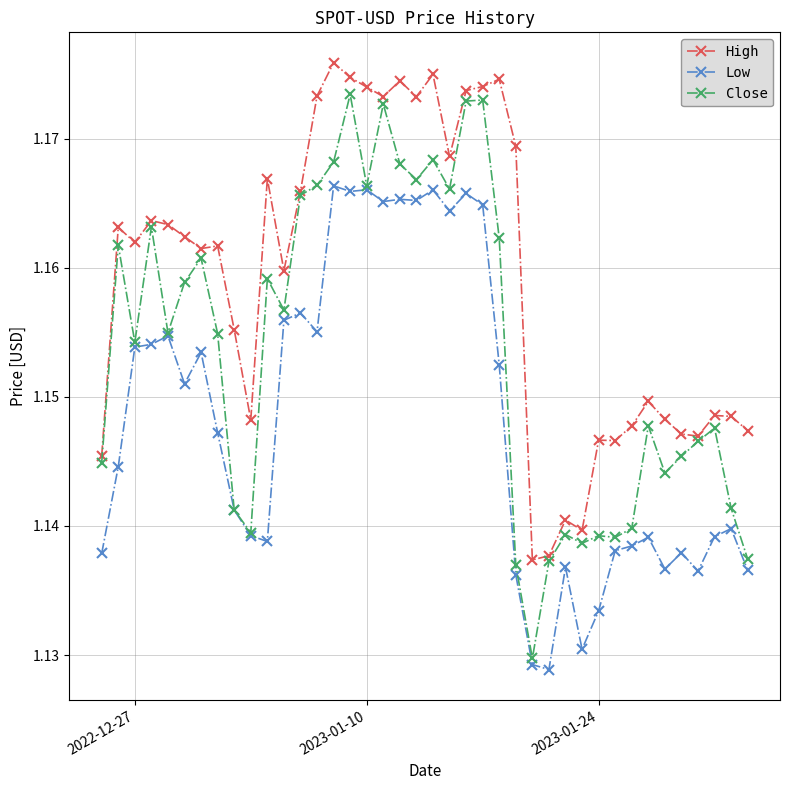

True or false: High and Low cross at least once.

False